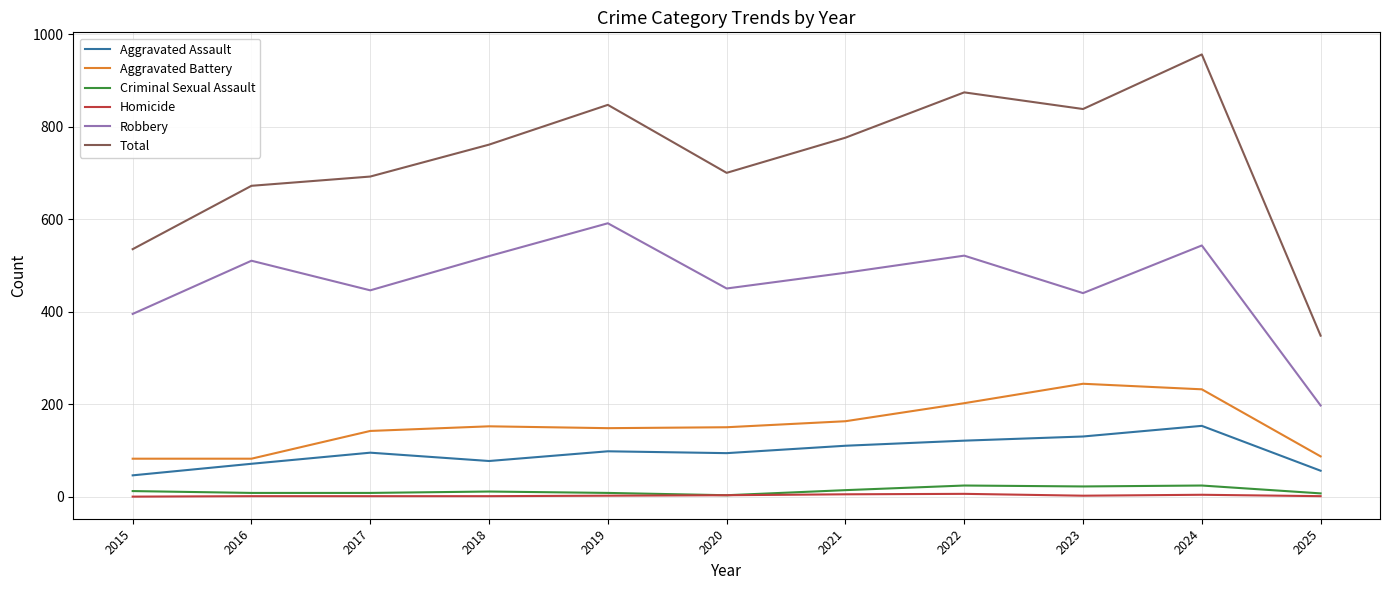

At which label is Aggravated Battery closest to 163?

2021